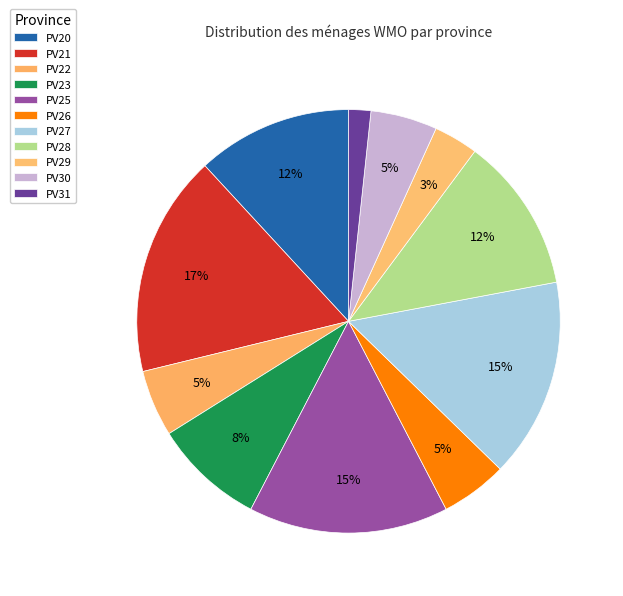

How many segments does this pie chart have?

11